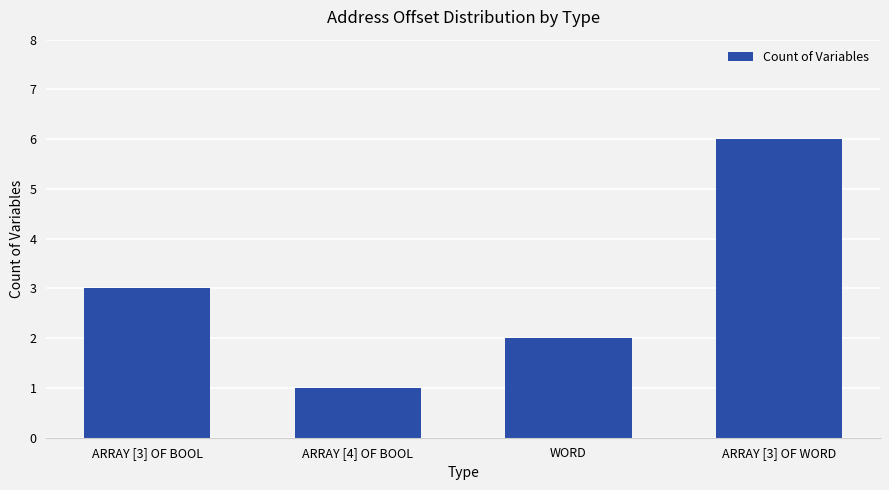

Is it true that the value at ARRAY [4] OF BOOL is 1?

True